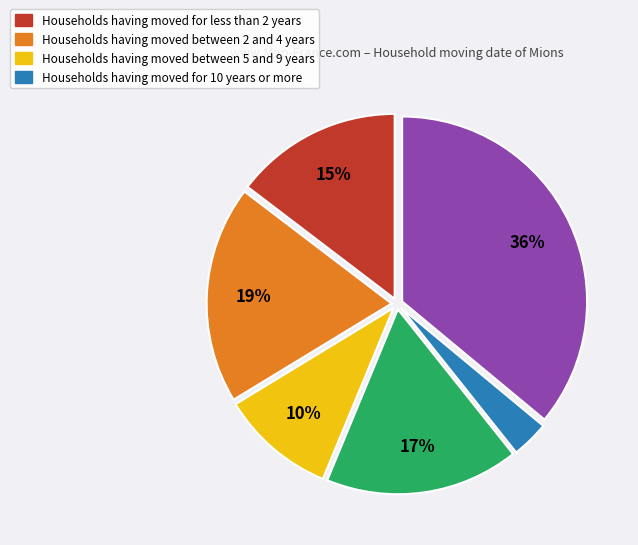

Is there any slice that represents more than half of the pie?

No